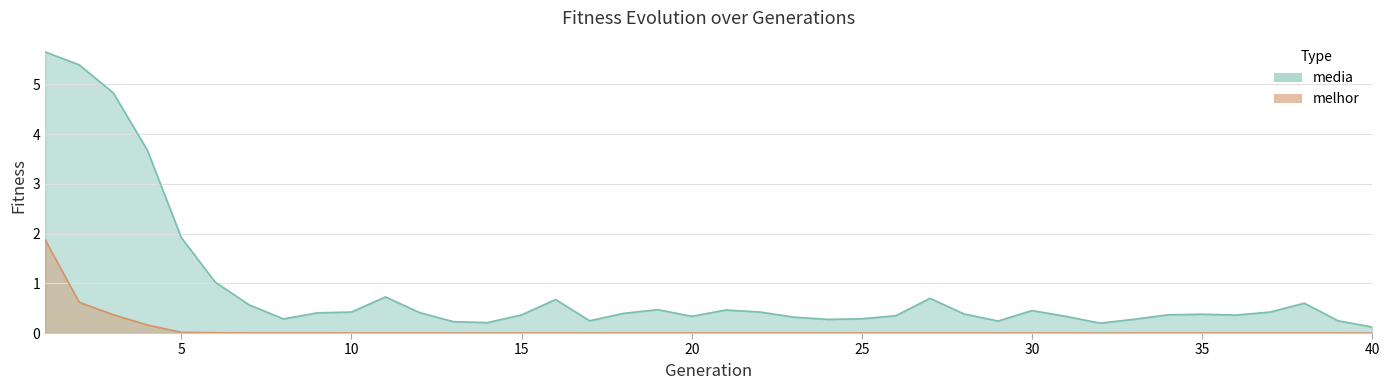

What is the spread (max minus min) of values at 14?

0.2